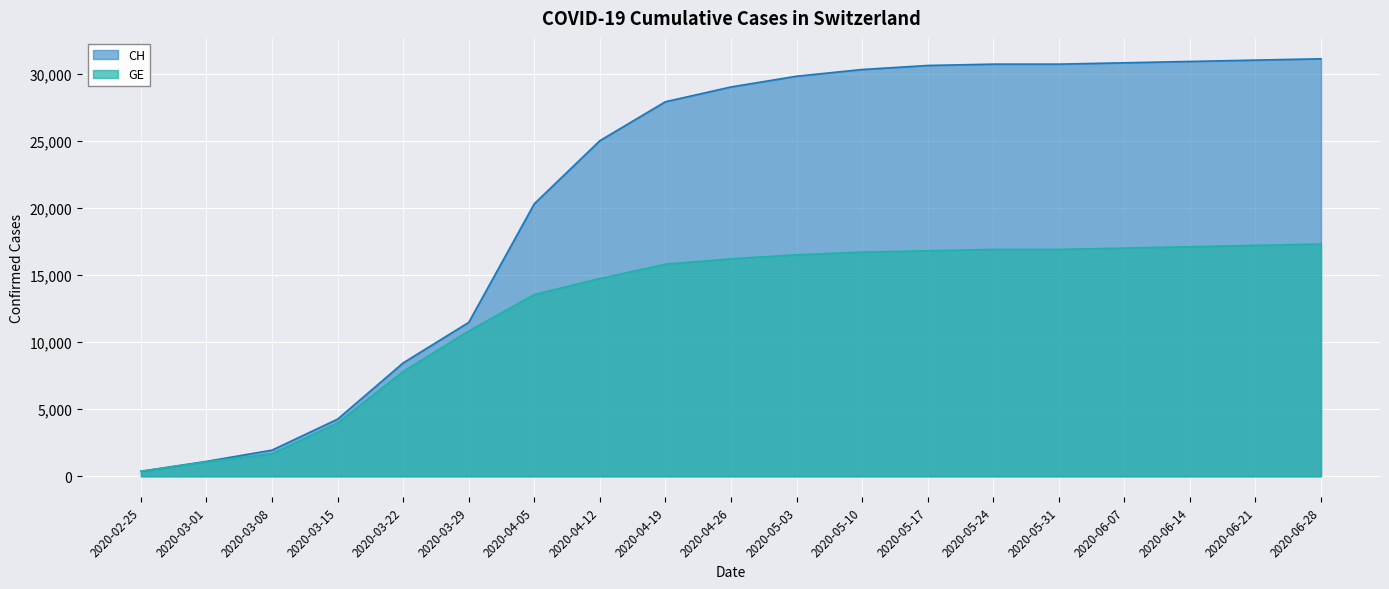

How many values in the CH series exceed 29000?

9